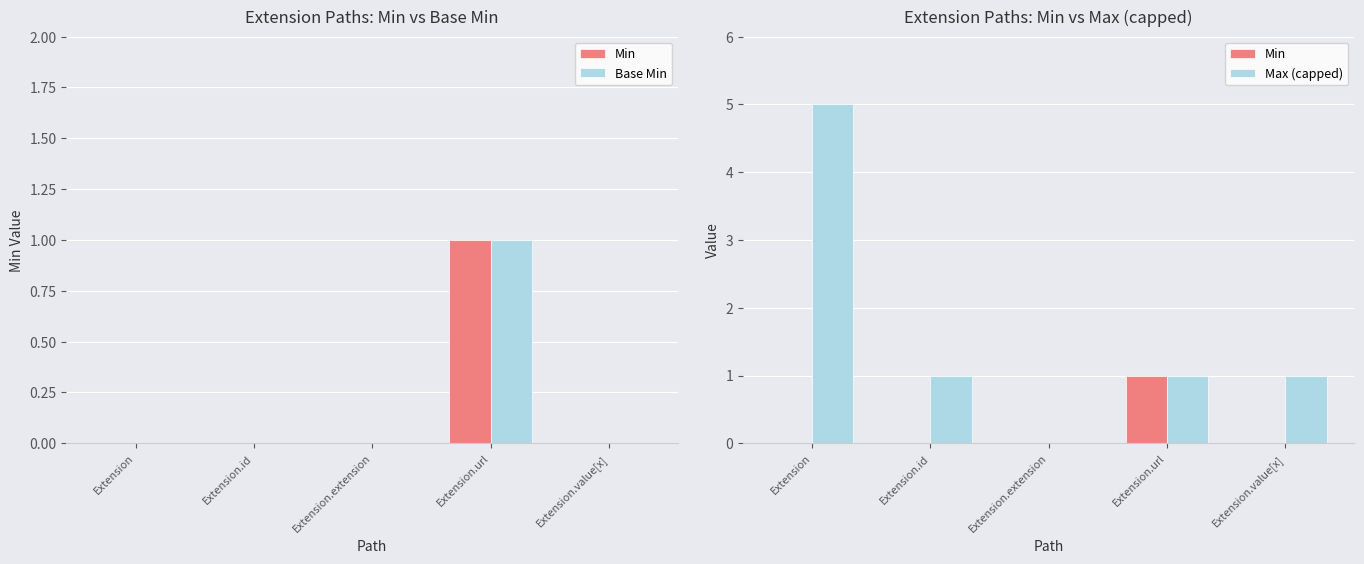

Rank the categories by Base Min value from highest to lowest.

Extension.url, Extension, Extension.id, Extension.extension, Extension.value[x]